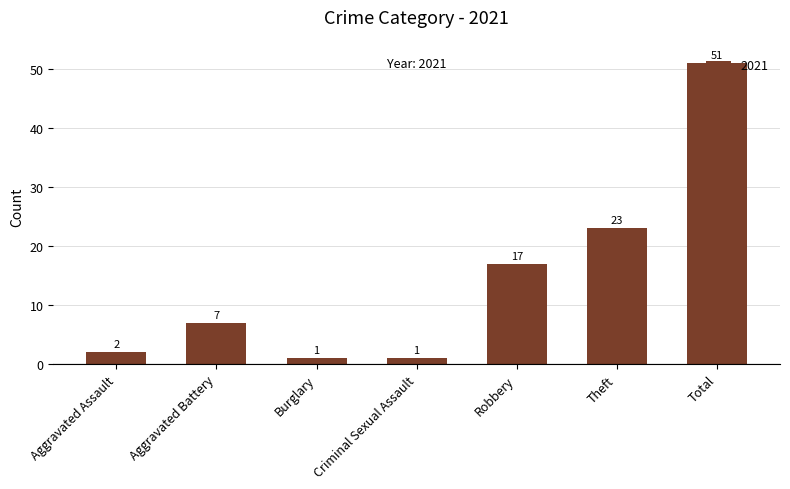

Does the chart contain stacked bars?

No